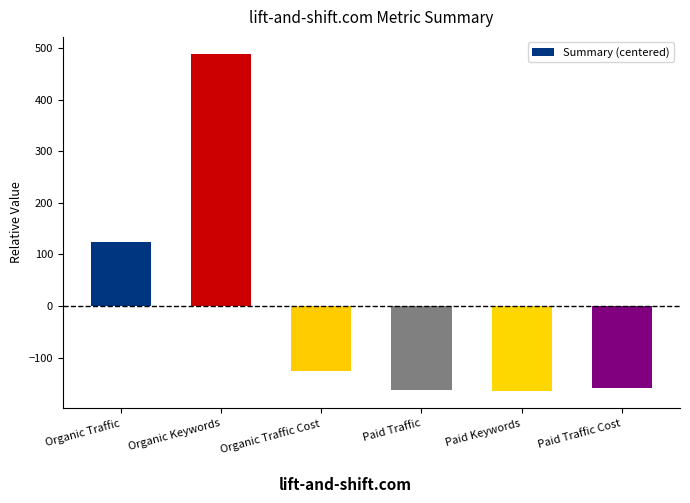

The value at Paid Traffic Cost is -159.3. True or false?

True